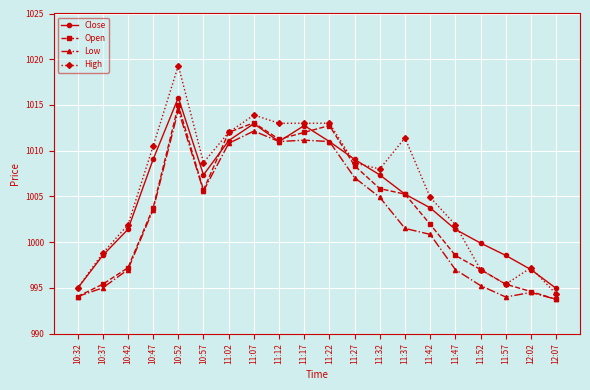

Is the value of Open at 10:47 greater than the value of Low at 11:12?

No